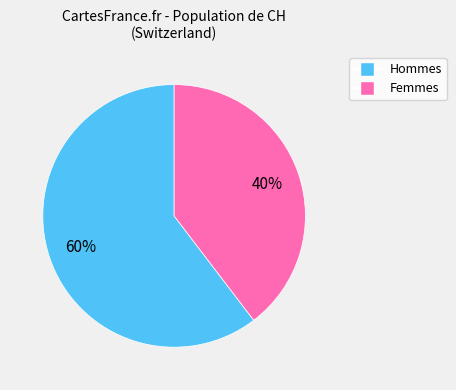

To the nearest percent, what is the average slice percentage?

50%